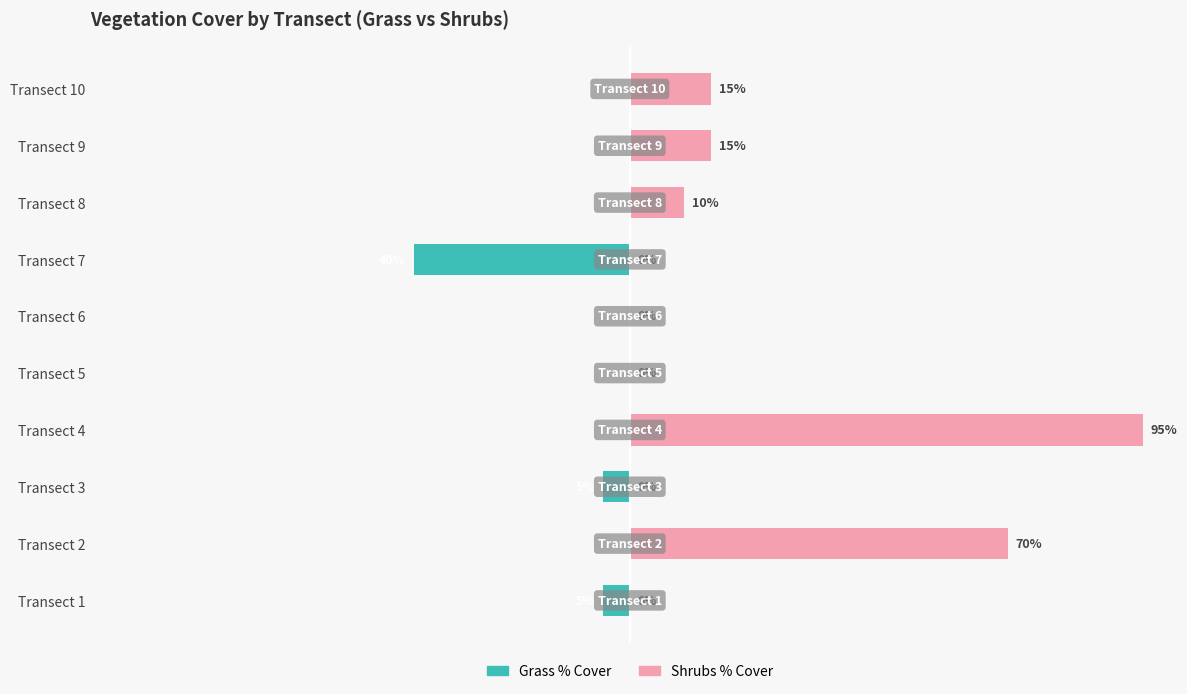

Reading right to left, extract all data points from this chart.

Grass % Cover: 0	0	0	-40	0	0	0	-5	0	-5
Shrubs % Cover: 15	15	10	0	0	0	95	0	70	0